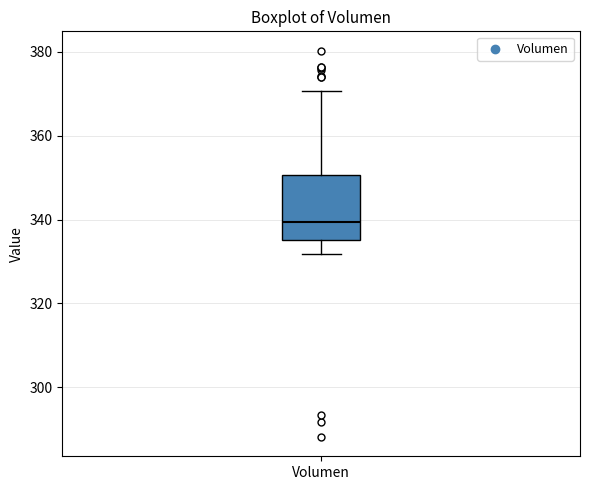

Transcribe this box plot: give where the median line is, the range the box spans, and where the two whiskers end, as read against the y-axis. The values are not printed on the chart, so give them approximately, as read against the axis.

median 340, box 336 to 350, whiskers 332 to 370